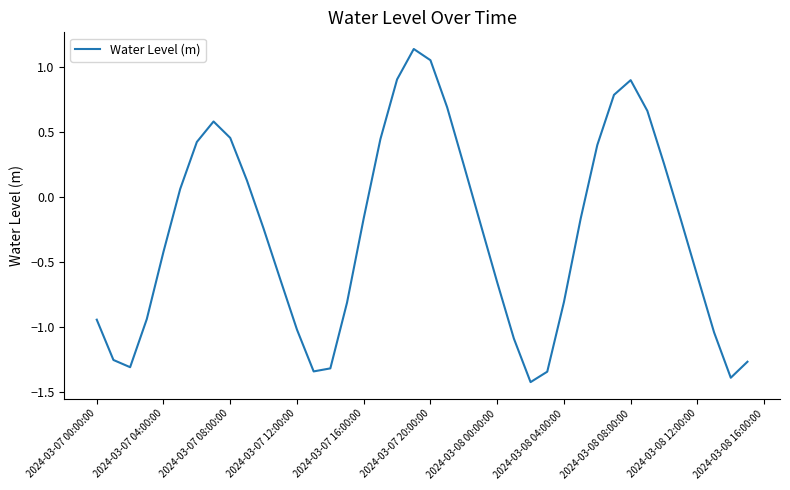

What is the minimum value shown in the chart?

-1.4